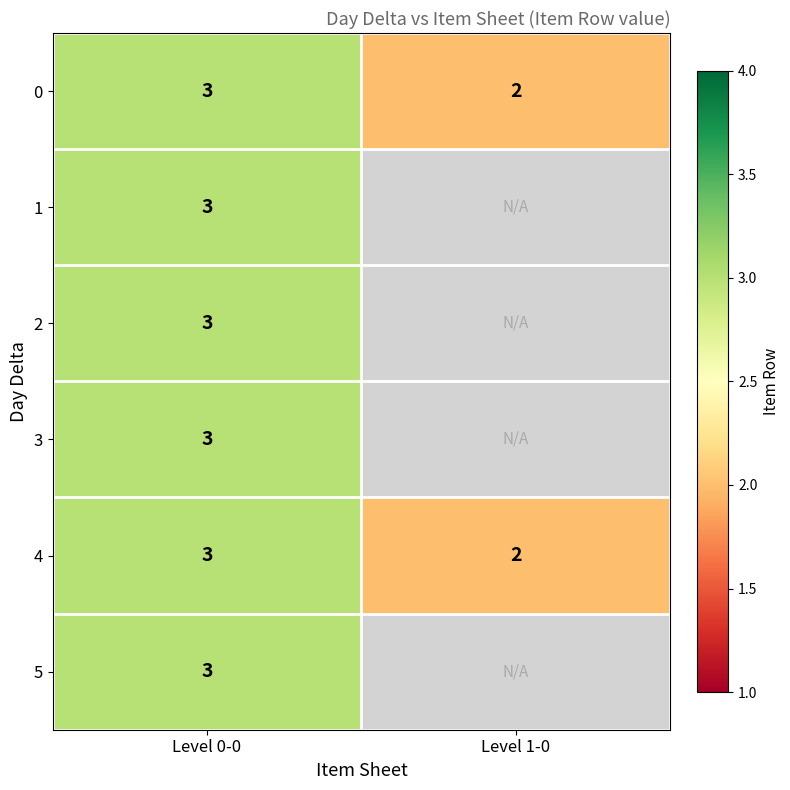

At which label is 4 closest to 2?

Level 1-0